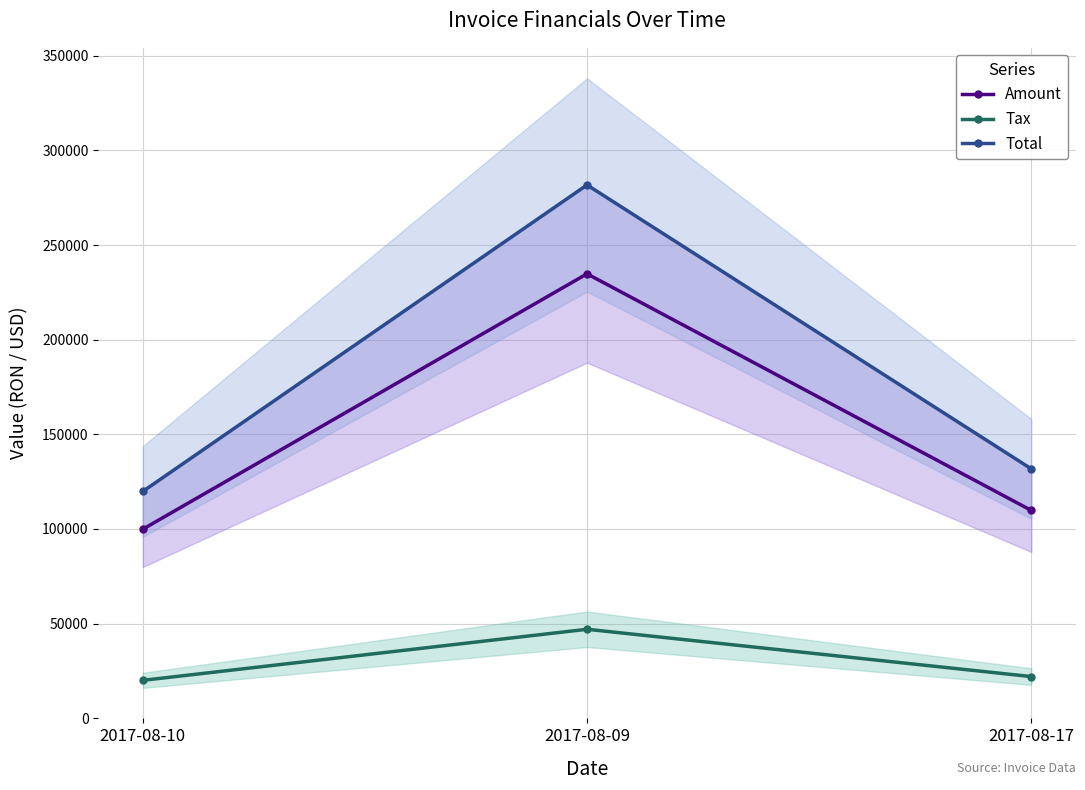

Rank the series by their maximum value, from lowest to highest.

Tax, Amount, Total